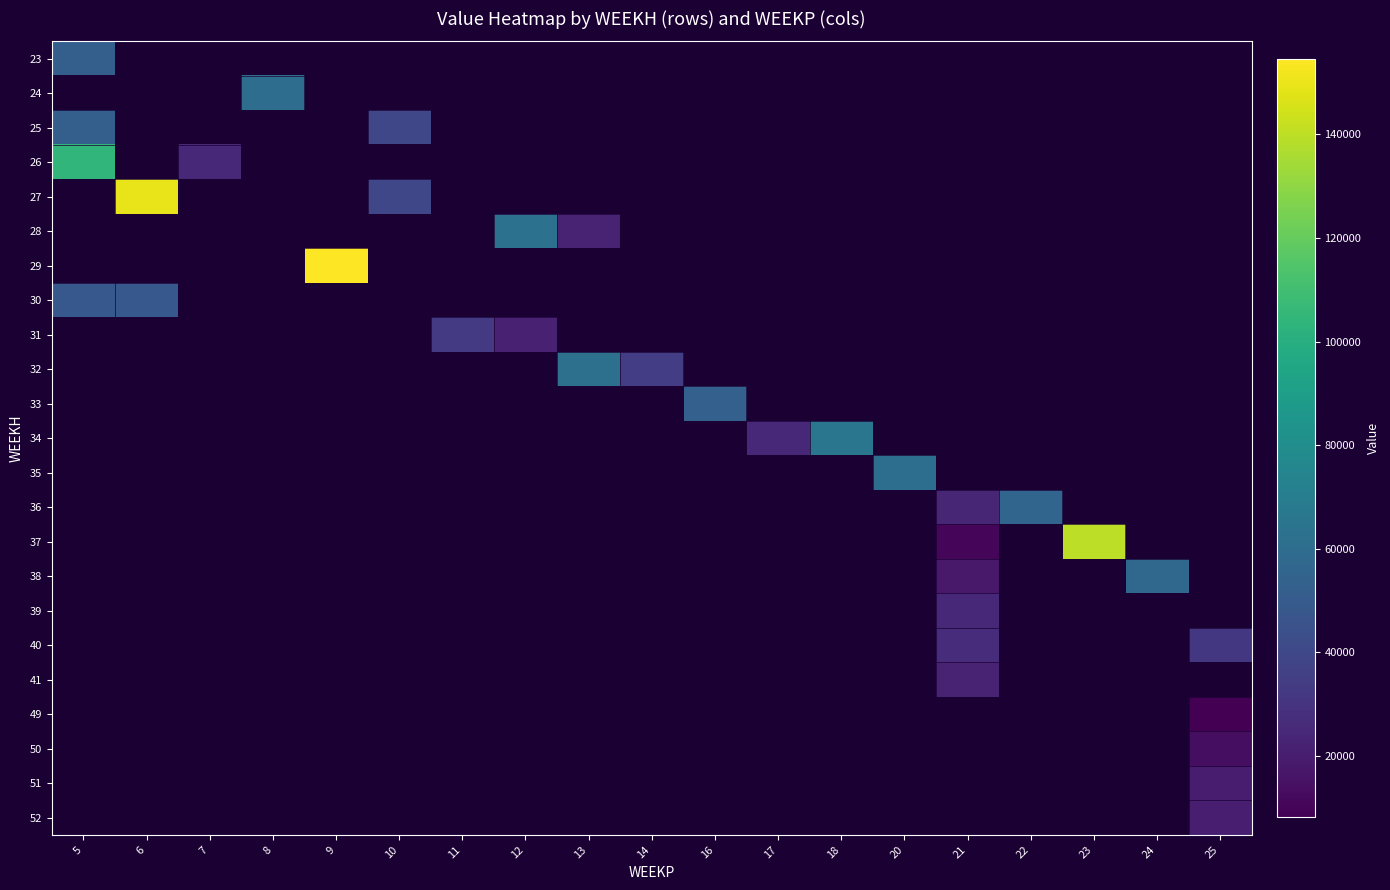

Between 7 and 14, which is larger?

14